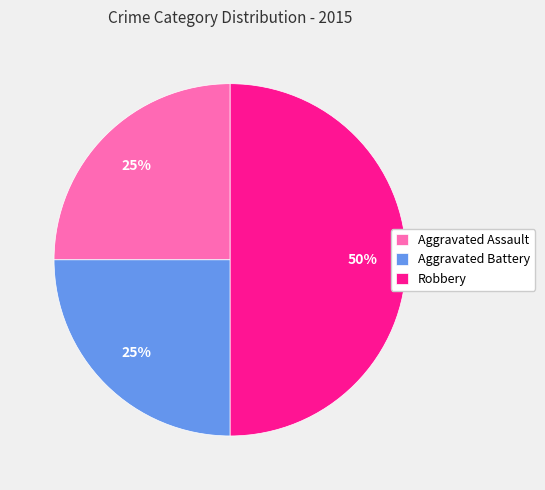

What percentage is the Robbery slice, to the nearest percent?

50%